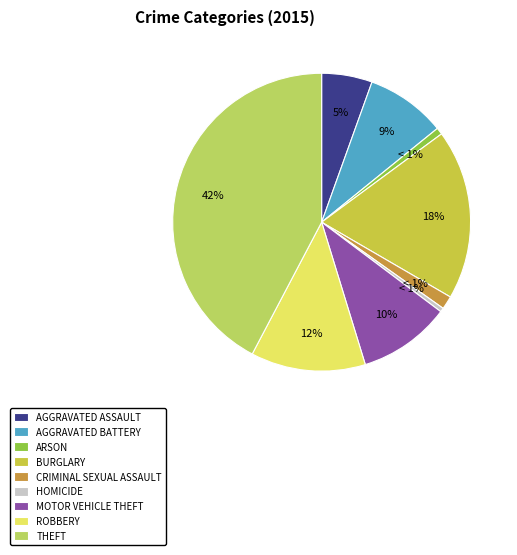

How many slices are in this pie chart?

9